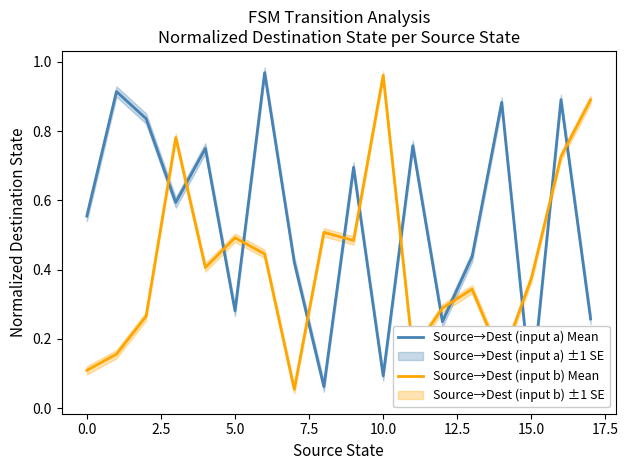

True or false: Source→Dest (input b) Mean and Source→Dest (input a) Mean cross at least once.

True